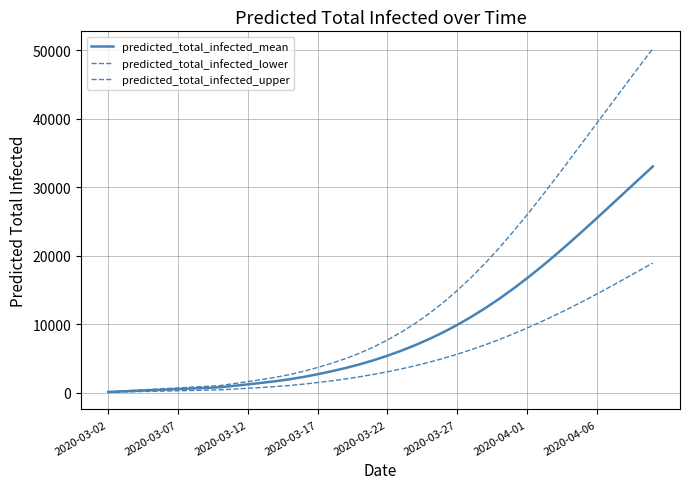

Count the number of categories in the chart.

40